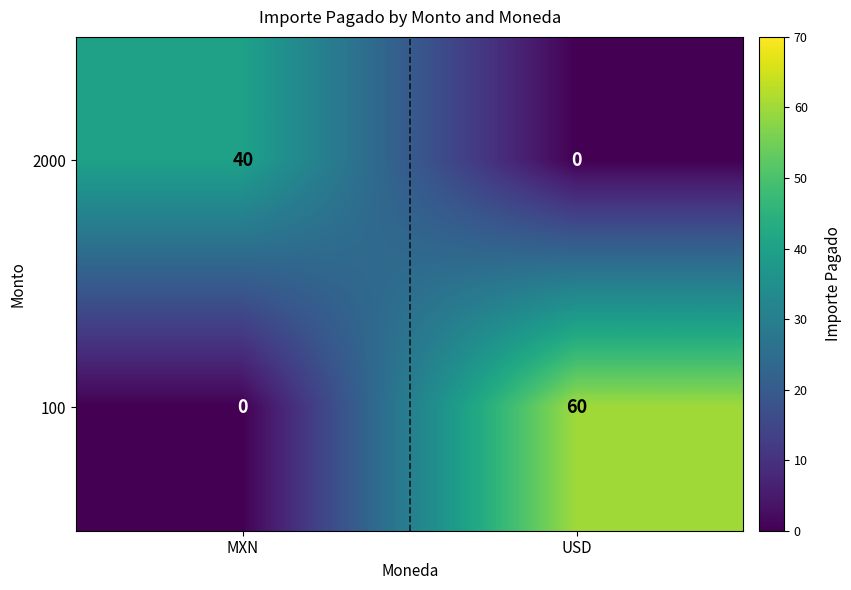

What is the sum of the 100 values at MXN and USD?

60